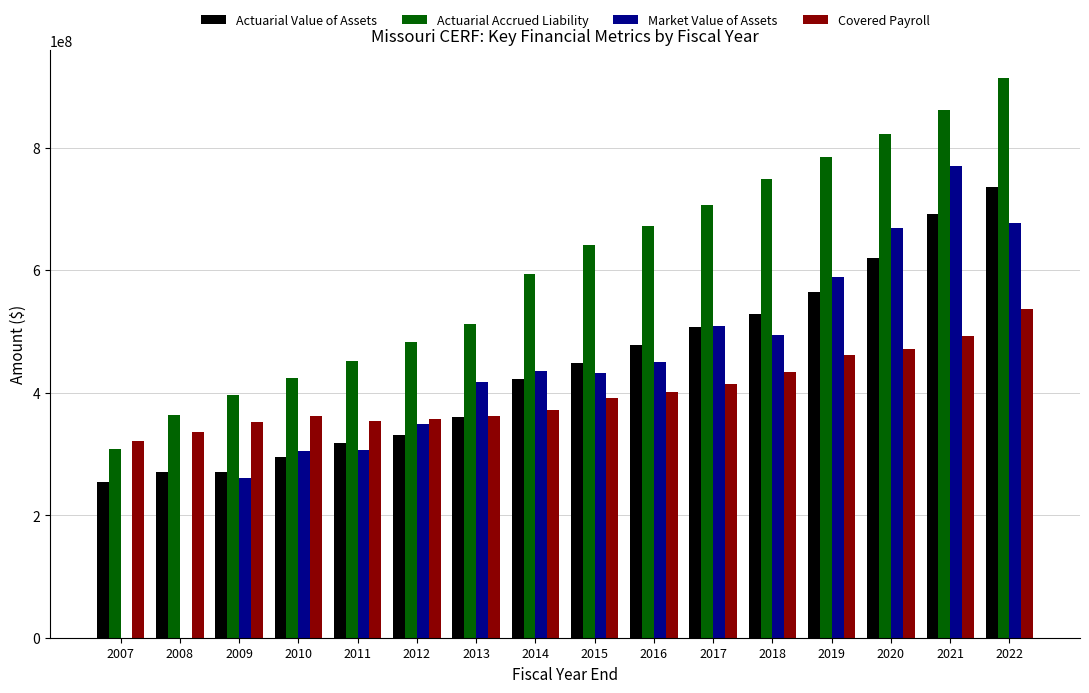

Is the value of Market Value of Assets at 2009 greater than the value of Covered Payroll at 2013?

No